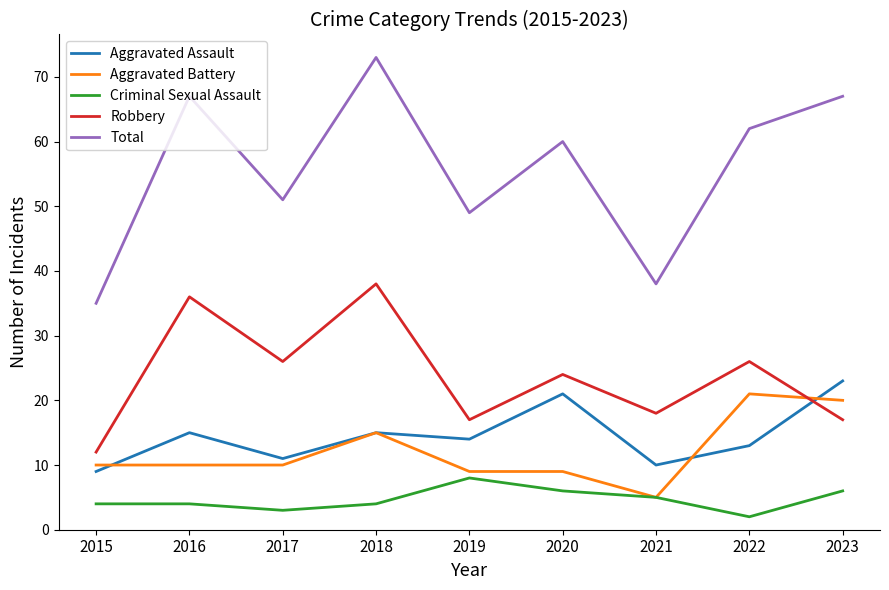

What is the difference between the Robbery values at 2017 and 2015?

14